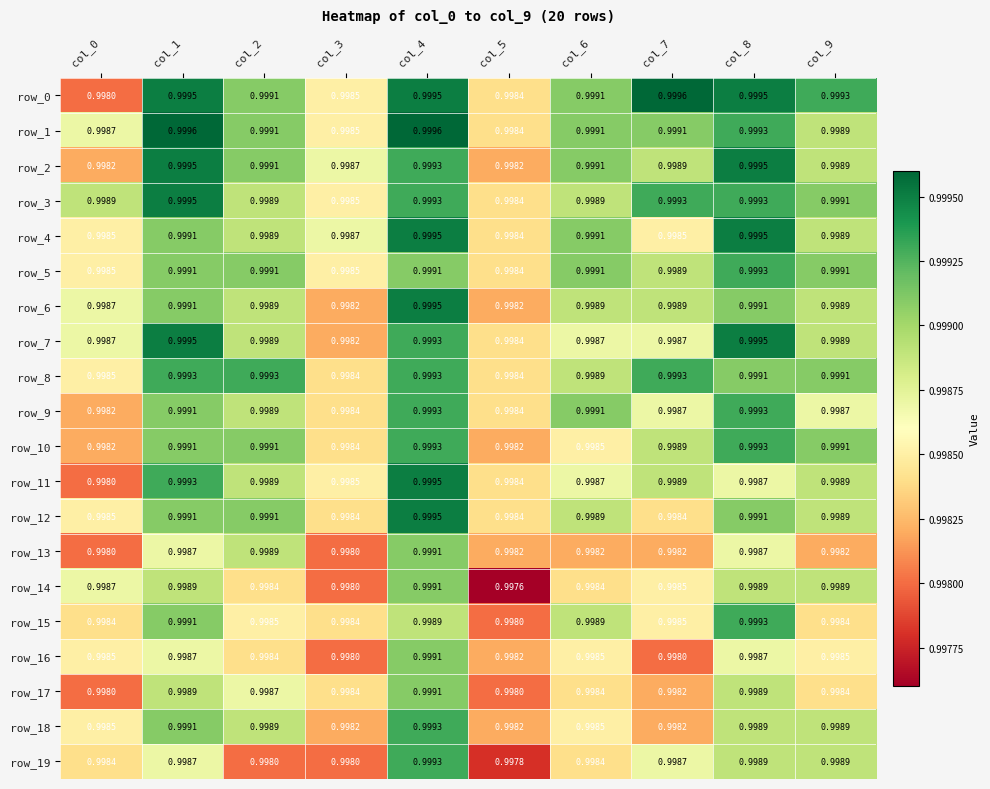

How many row_8 values are between 0 and 1?

10